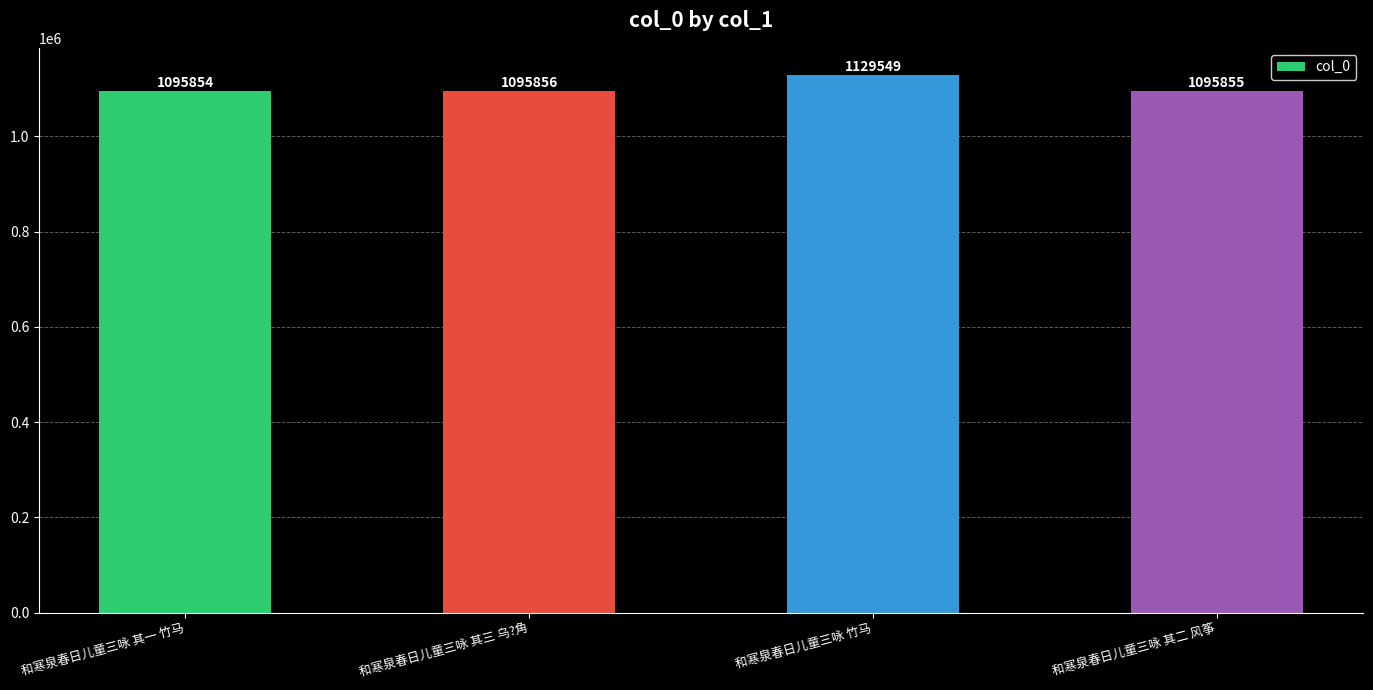

What is the ratio of the value at 和寒泉春日儿童三咏 其一 竹马 to the value at 和寒泉春日儿童三咏 竹马?

1.0